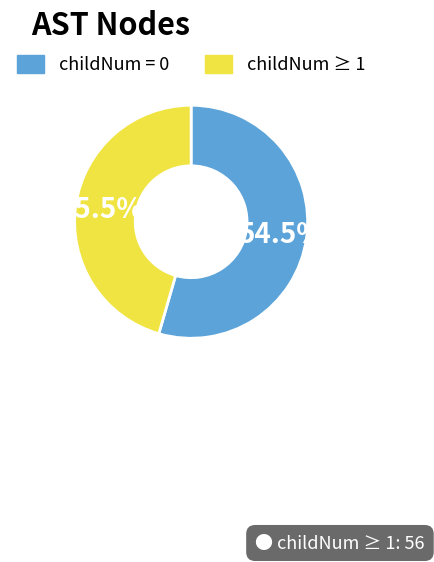

Is there any slice that represents more than half of the pie?

Yes